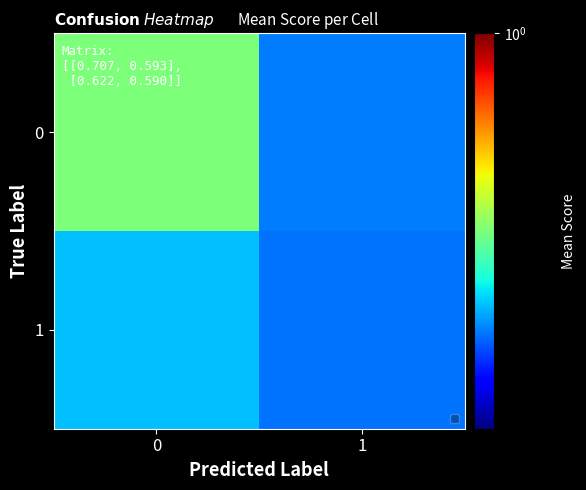

Rank the series by their average value, from lowest to highest.

1, 0